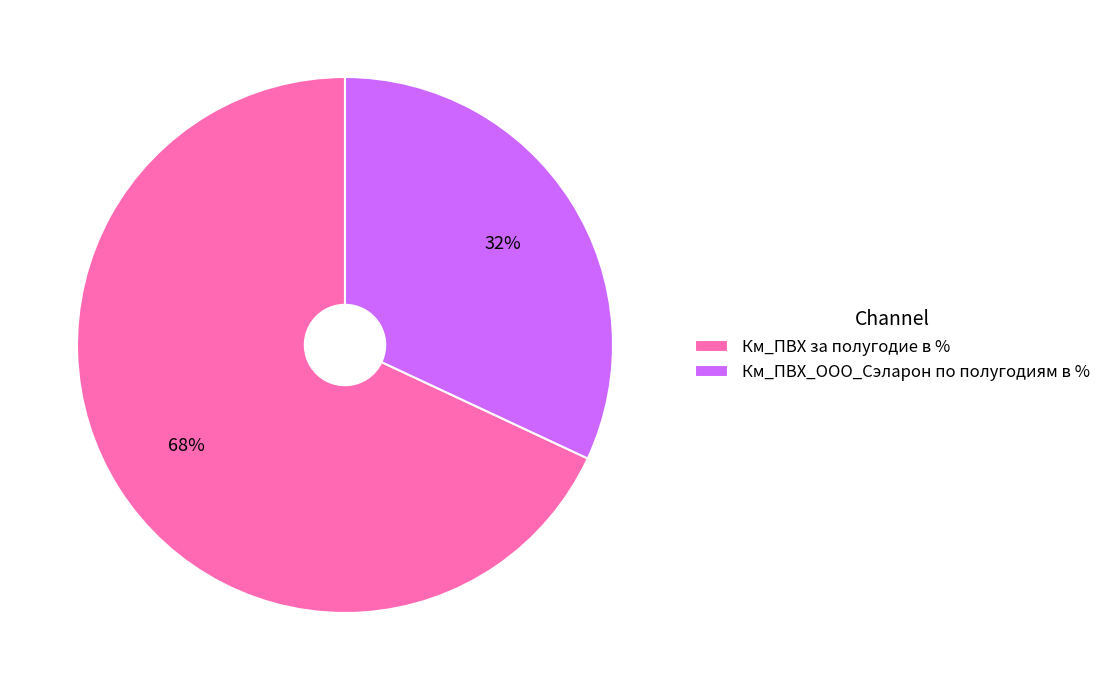

Between Км_ПВХ за полугодие в % and Км_ПВХ_ООО_Сэларон по полугодиям в %, which is larger?

Км_ПВХ за полугодие в %